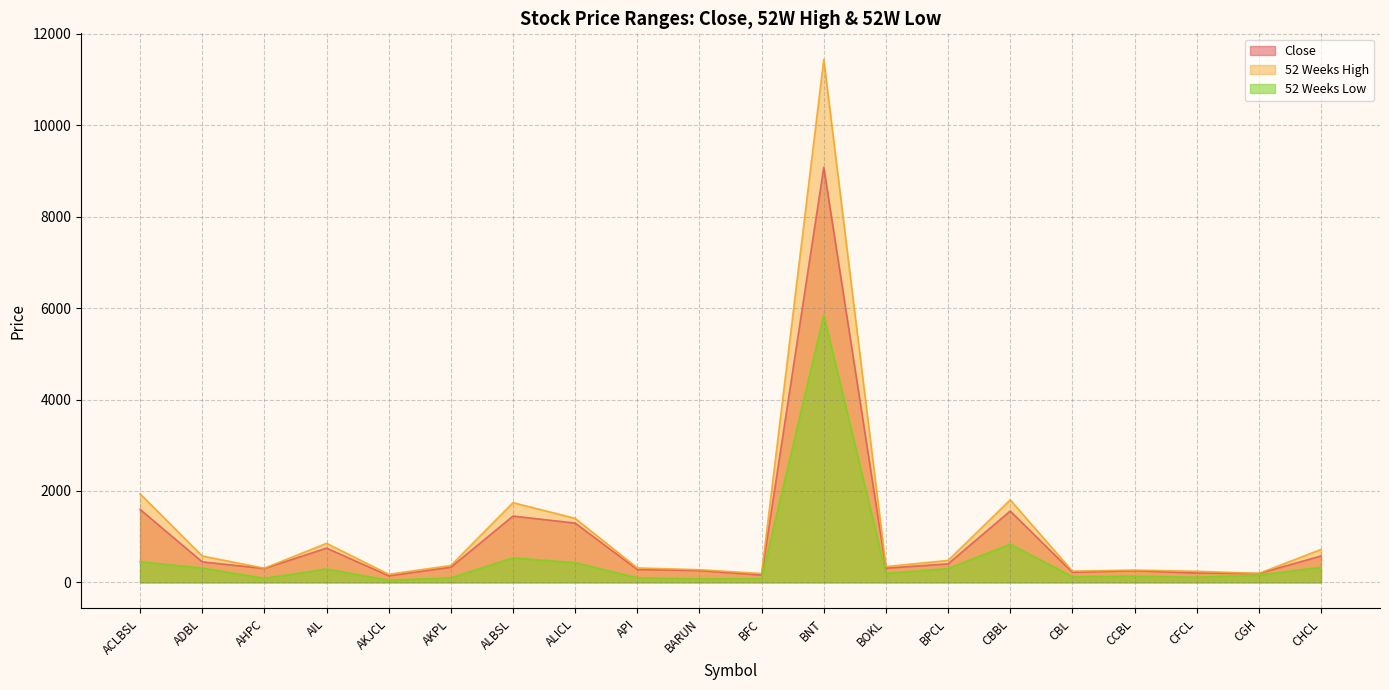

What is the label of the 11th point from the right?

BARUN